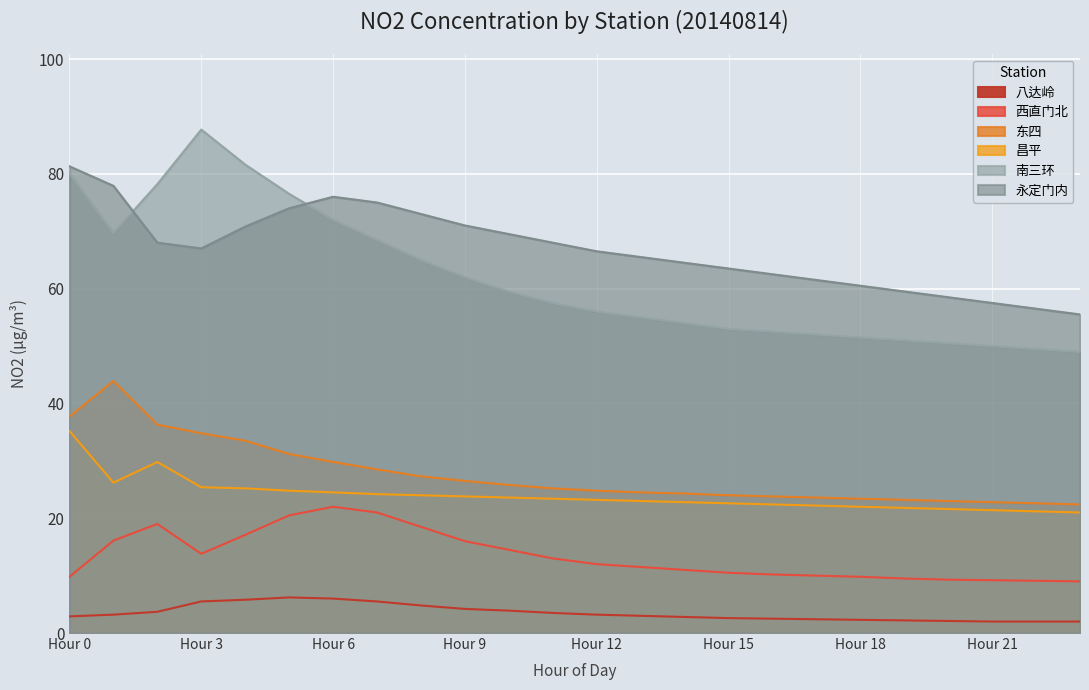

At which category does 昌平 reach its first local valley?

Hour 1